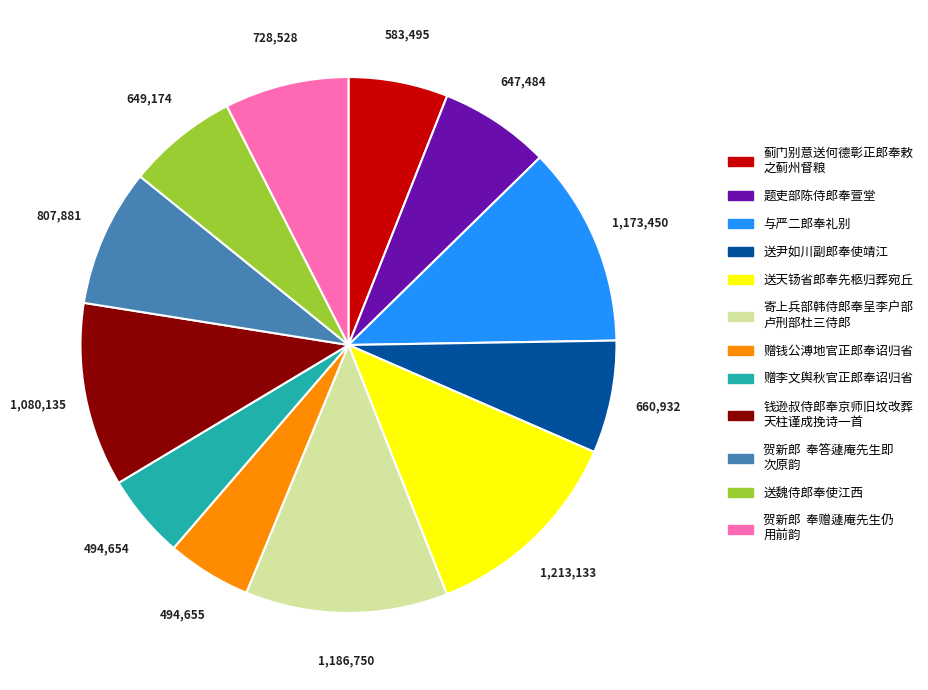

Is there a majority slice in this chart?

No